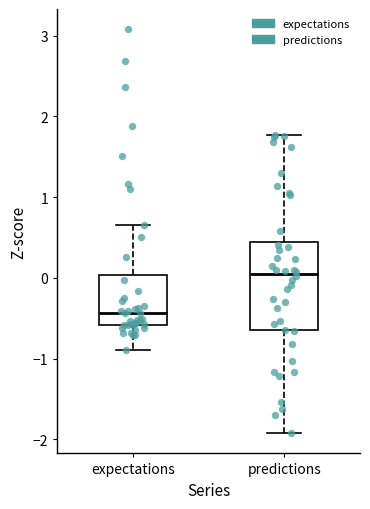

Reading left to right, read every box against the y-axis: the position of its median line, the range the box covers, and the ends of its whiskers. The values are not printed on the chart, so give them approximately, as read against the axis.

expectations: median -0.4, box -0.6 to 0.0, whiskers -0.9 to 0.7
predictions: median 0.0, box -0.6 to 0.4, whiskers -1.9 to 1.8